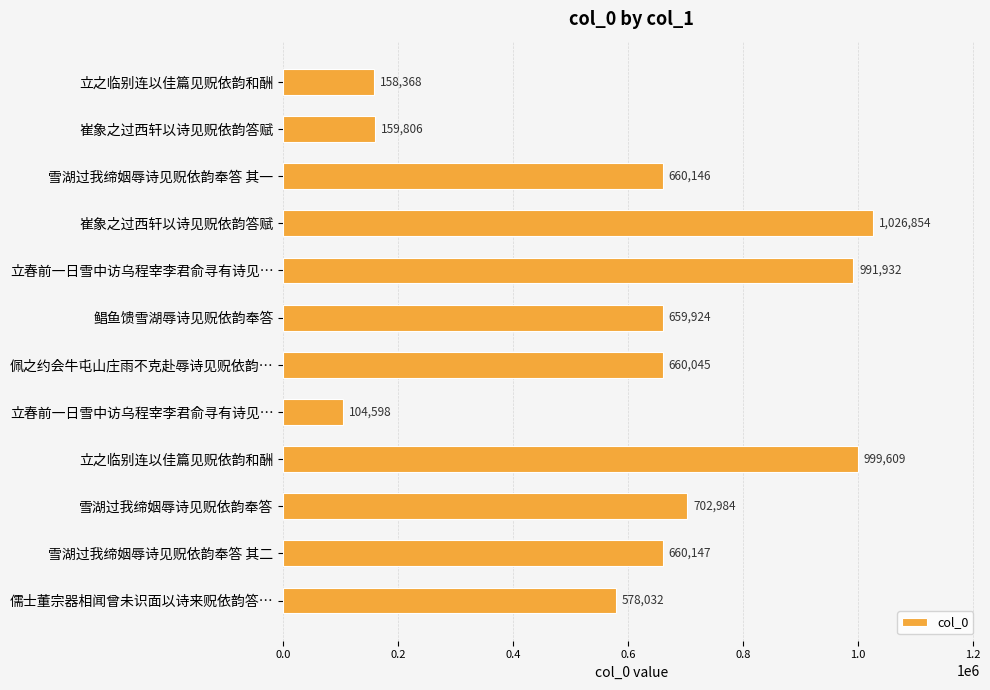

What is the maximum value shown in the chart?

1026854